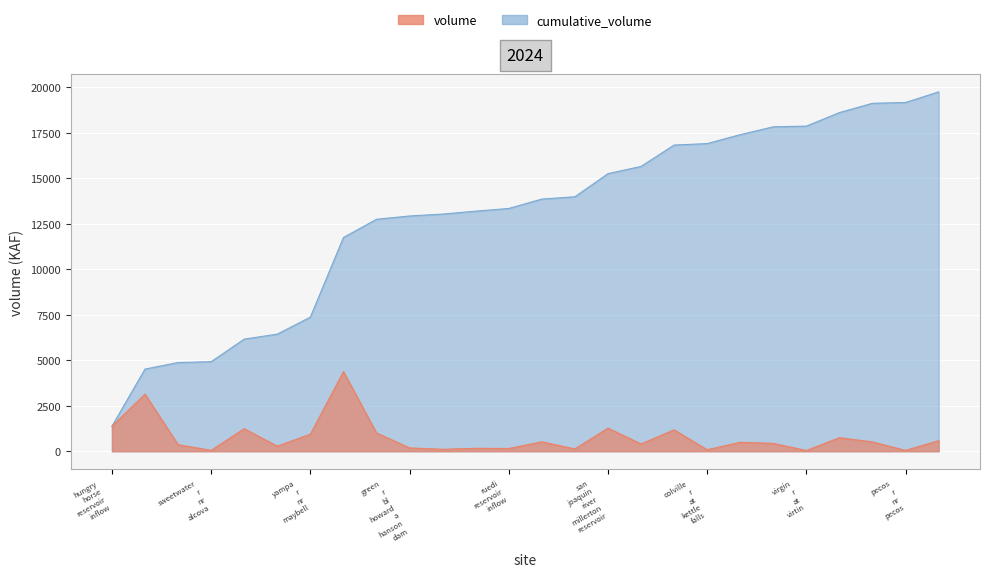

What is the label of the 23rd point from the right?

sweetwater r nr alcova